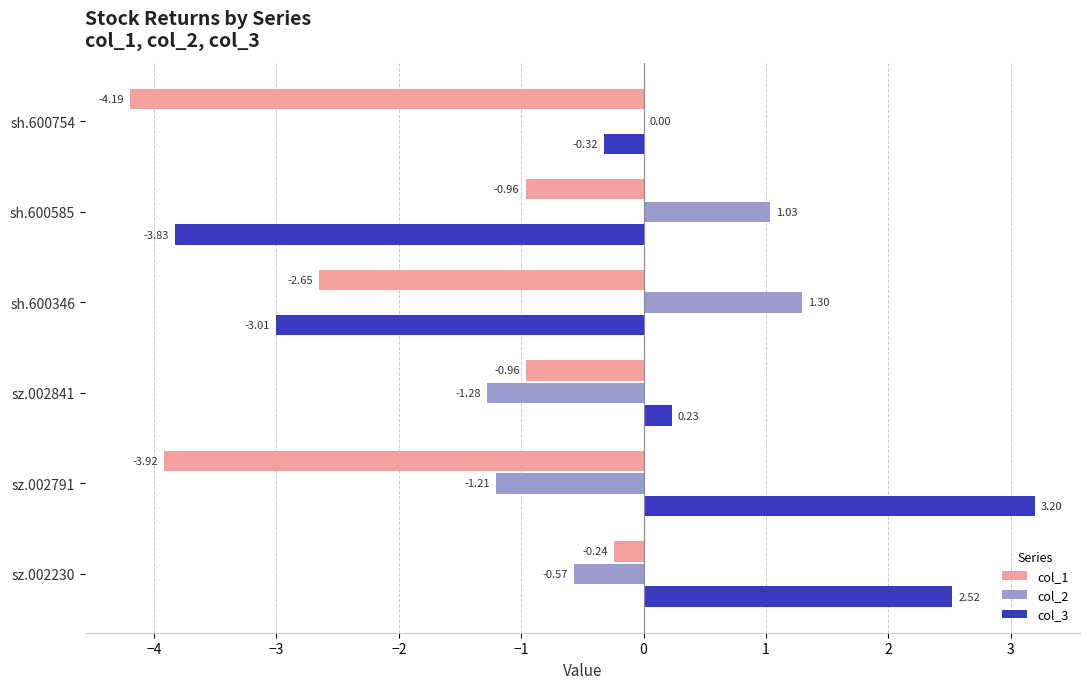

At which category is the sum across all series the highest?

sz.002230